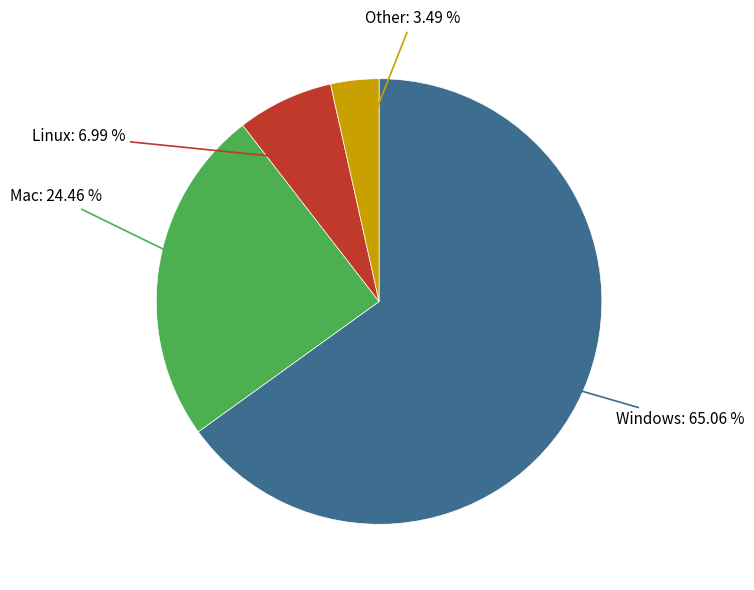

Does any single category account for the majority?

Yes